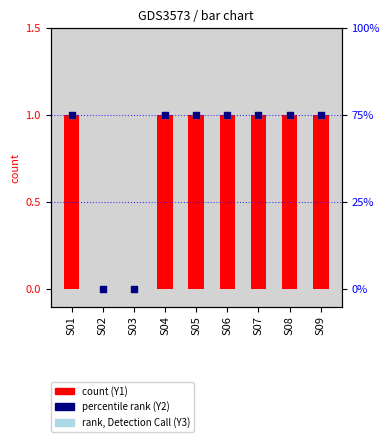

Which series contains the highest Y value?

Y1